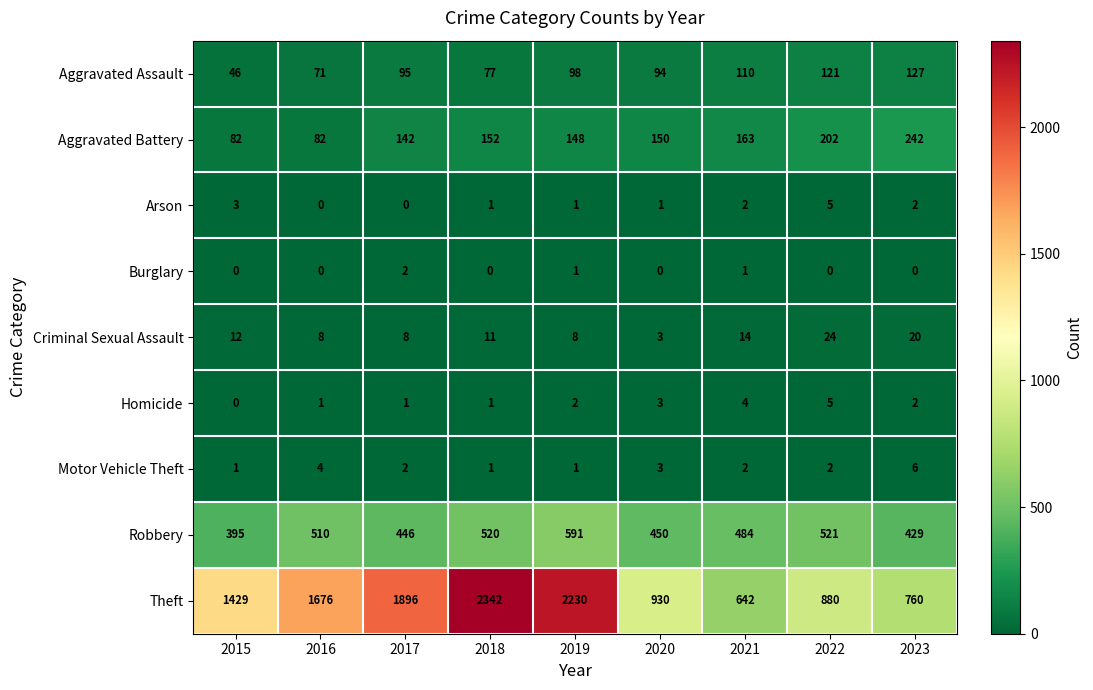

Count the number of categories in the chart.

9